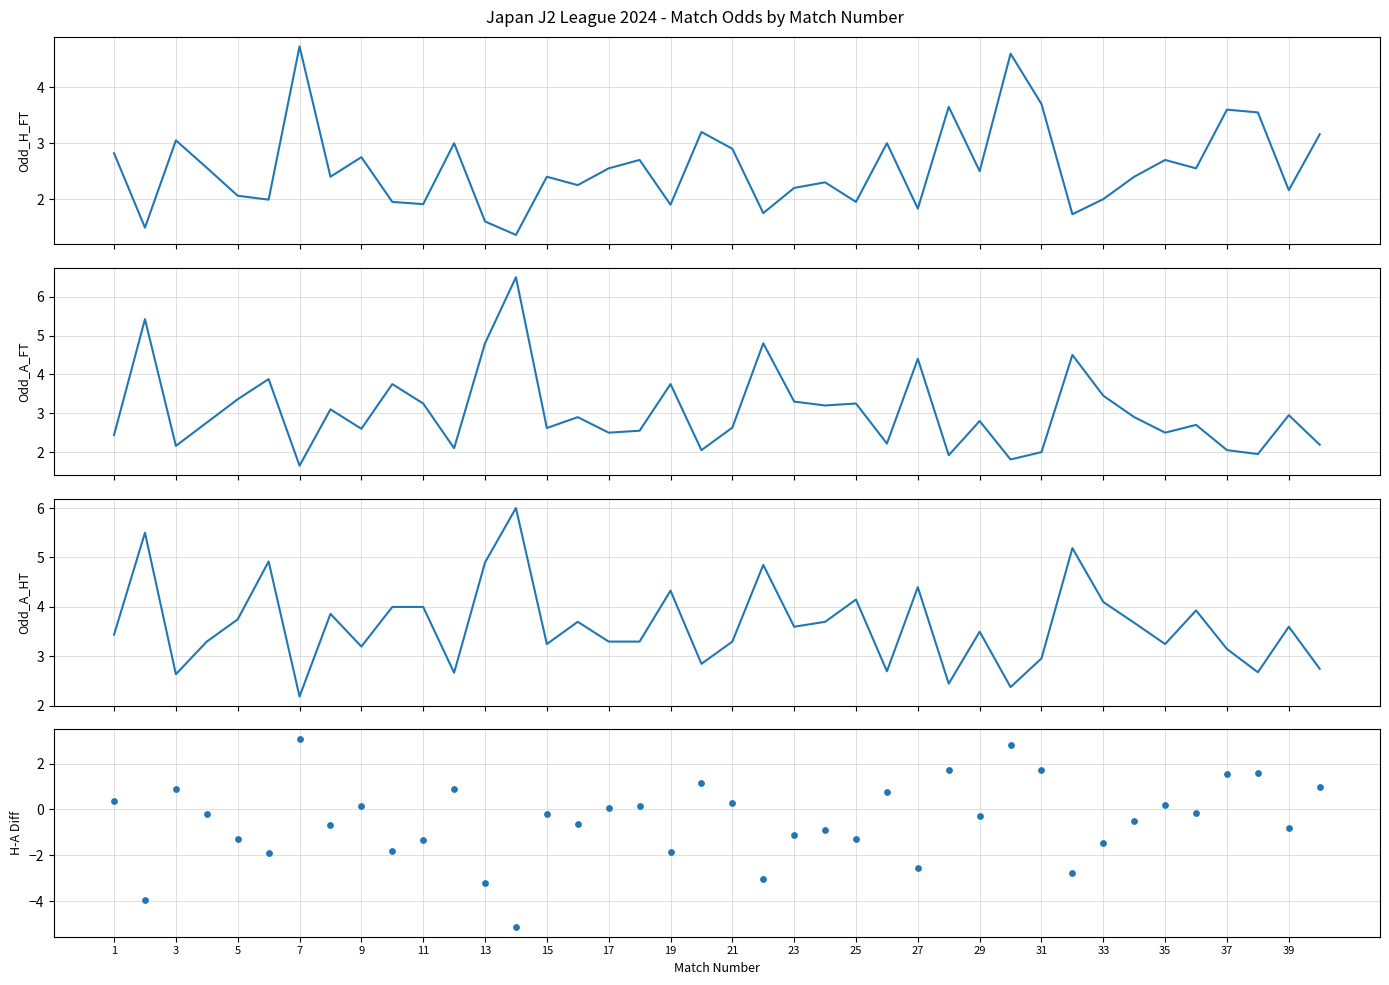

Which series contains the lowest Y value?

Odd_H_FT - Odd_A_FT